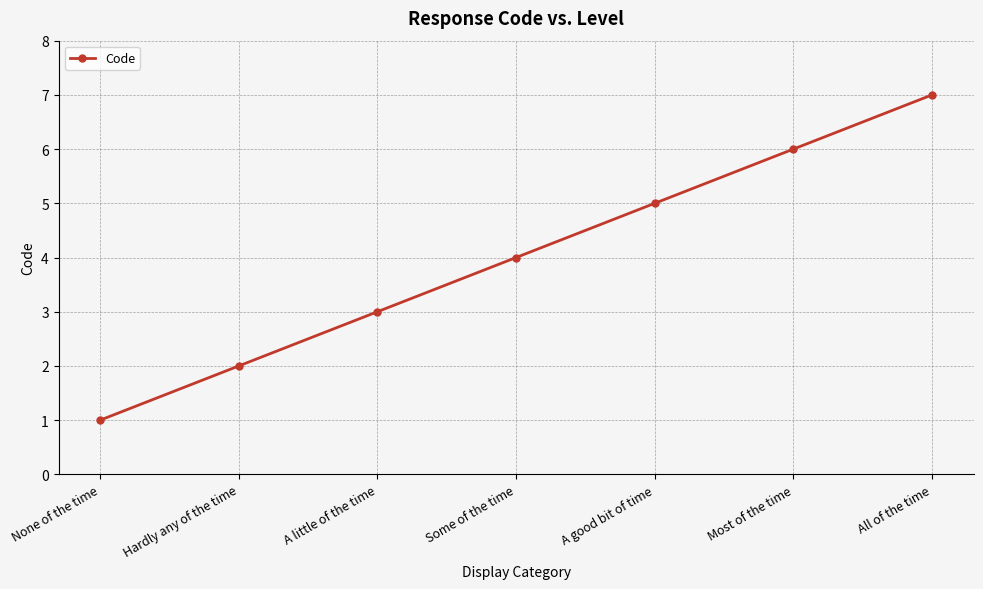

How many distinct data groups are displayed?

1